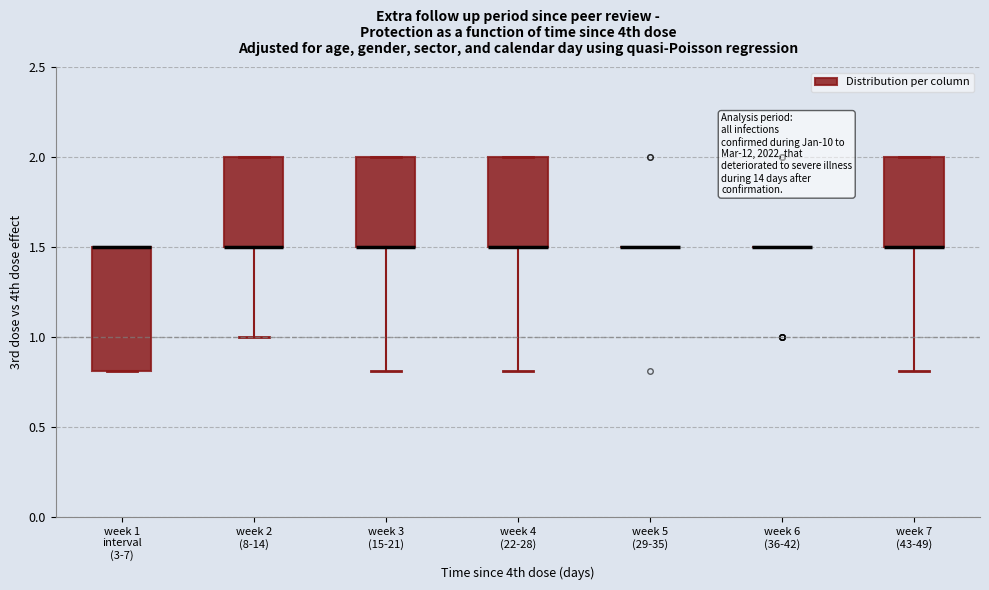

Comparing the boxes themselves (not the whiskers), which one is the tallest?

week 1 interval (3-7)